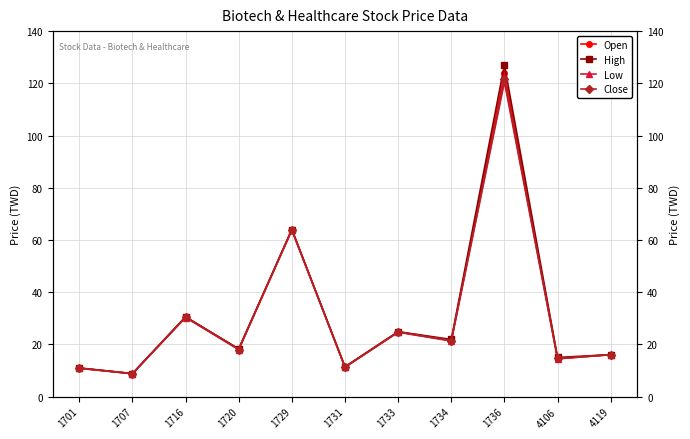

Between 1736 and 1731, which is larger?

1736